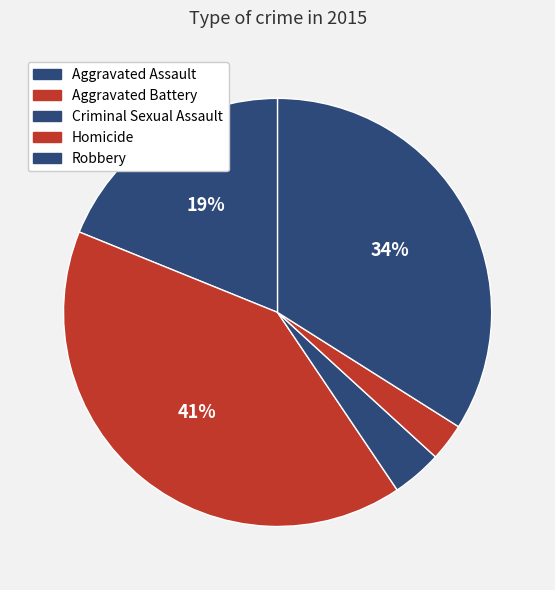

To the nearest percent, what portion does Homicide represent?

3%